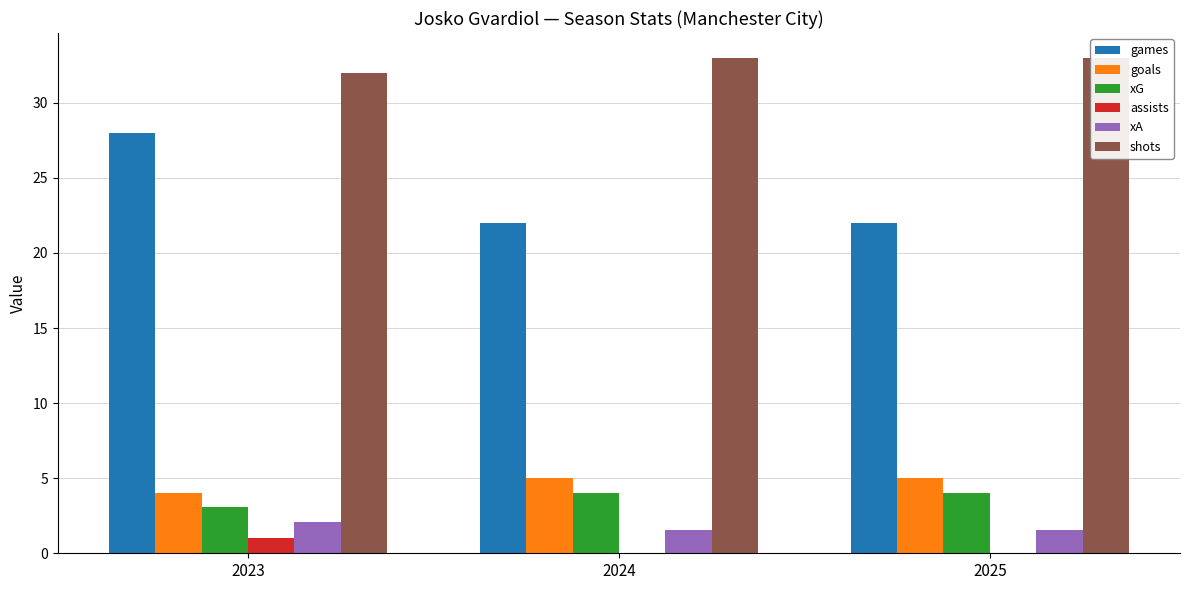

What is the value of the xG bar at the 1st from the left?

3.1